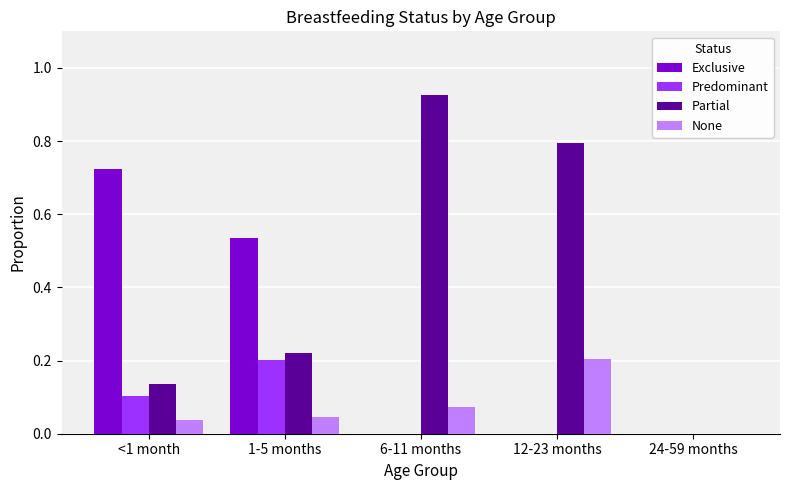

Is the value of Exclusive at 1-5 months greater than the value of Predominant at 6-11 months?

Yes